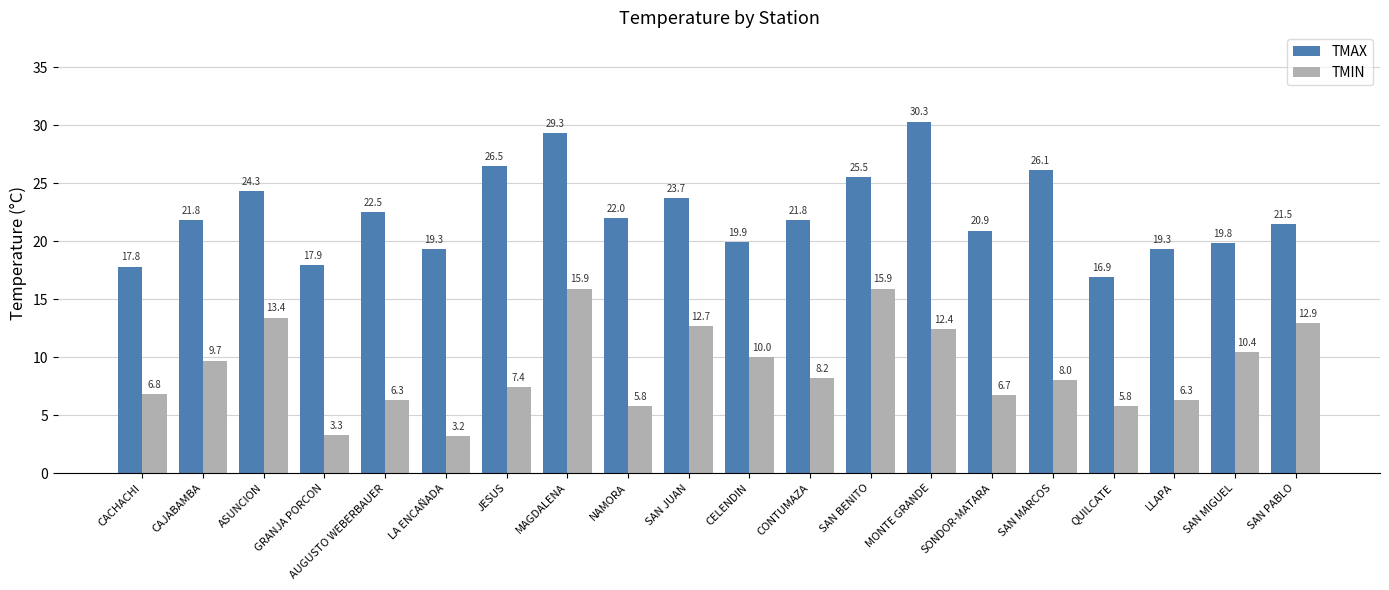

List the series in order of their peak value, lowest first.

TMIN, TMAX